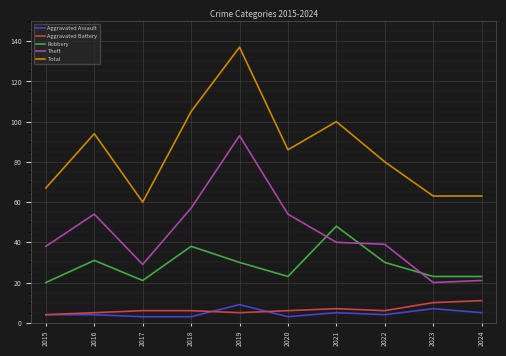

Which category has the highest value in the Theft series?

2019